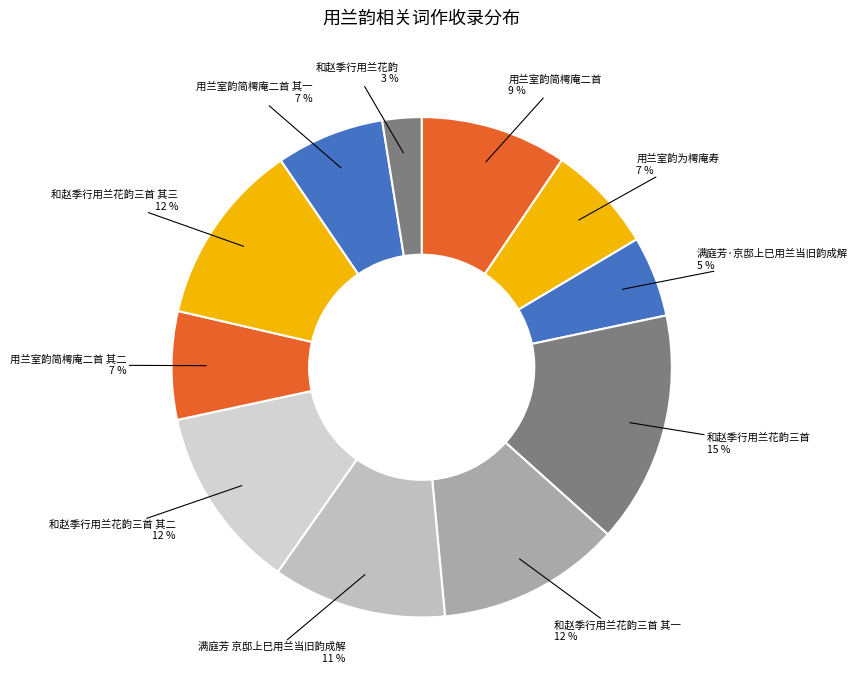

To the nearest percent, what is the difference between the largest and smallest slice percentages?

12%